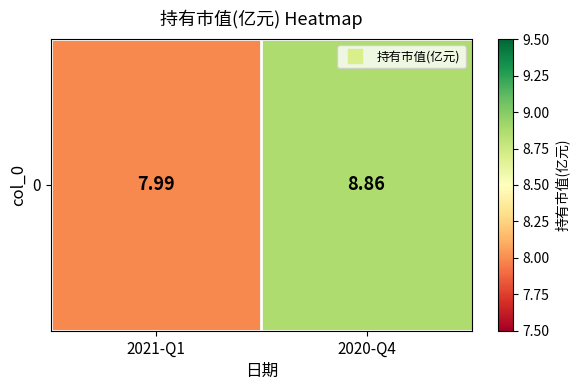

Rank the categories by value from lowest to highest.

2021-Q1, 2020-Q4